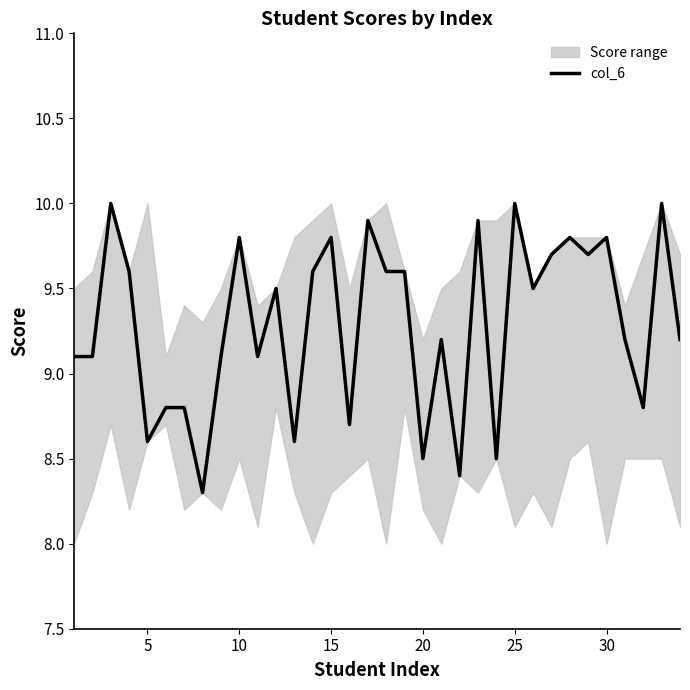

Is it true that col_6 equals 15.2 at 20?

False